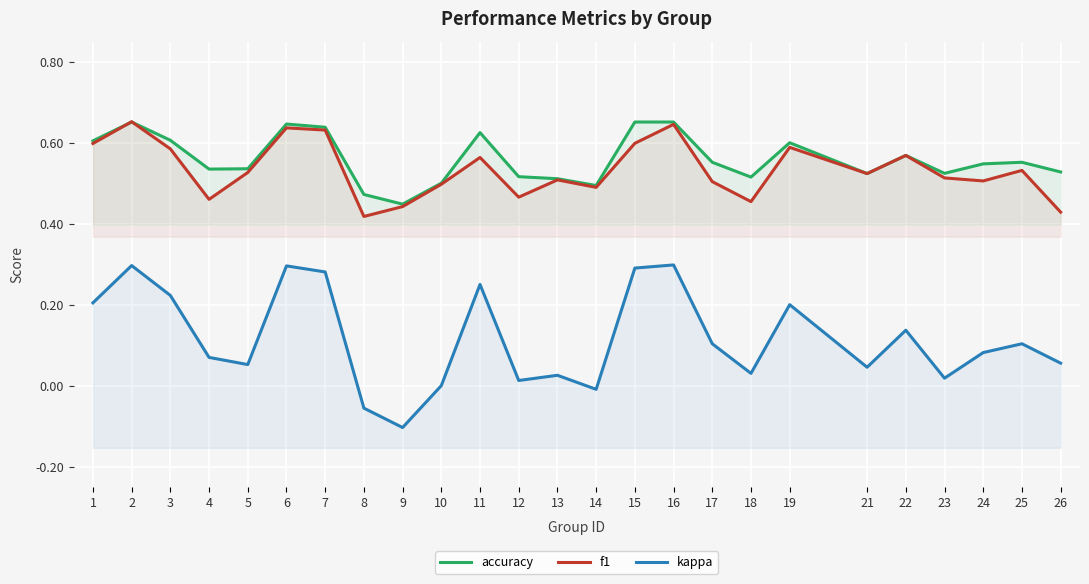

What is the lowest value of the f1 series?

0.4